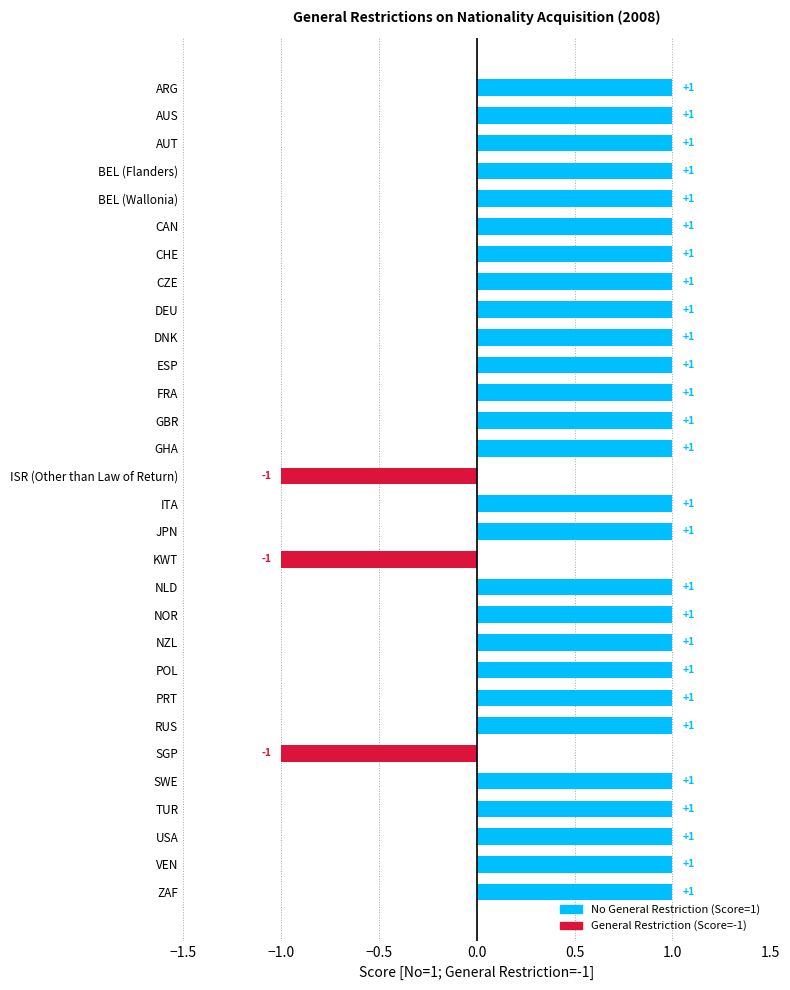

How many values are between 1 and 2?

27